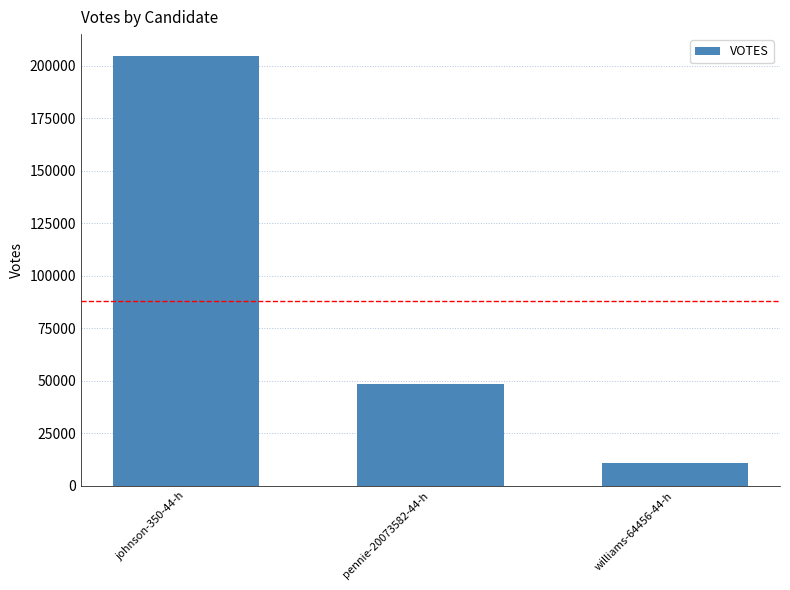

Which label corresponds to the smallest value in the chart?

williams-64456-44-h